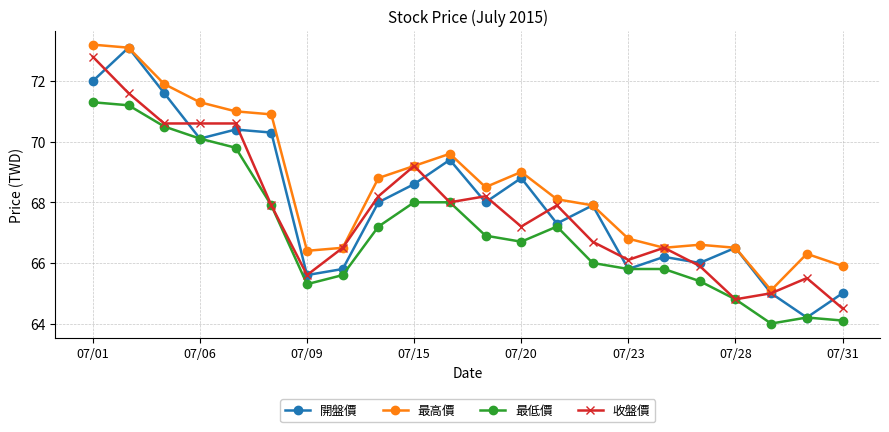

List the series in order of their overall mean, highest first.

最高價, 開盤價, 收盤價, 最低價